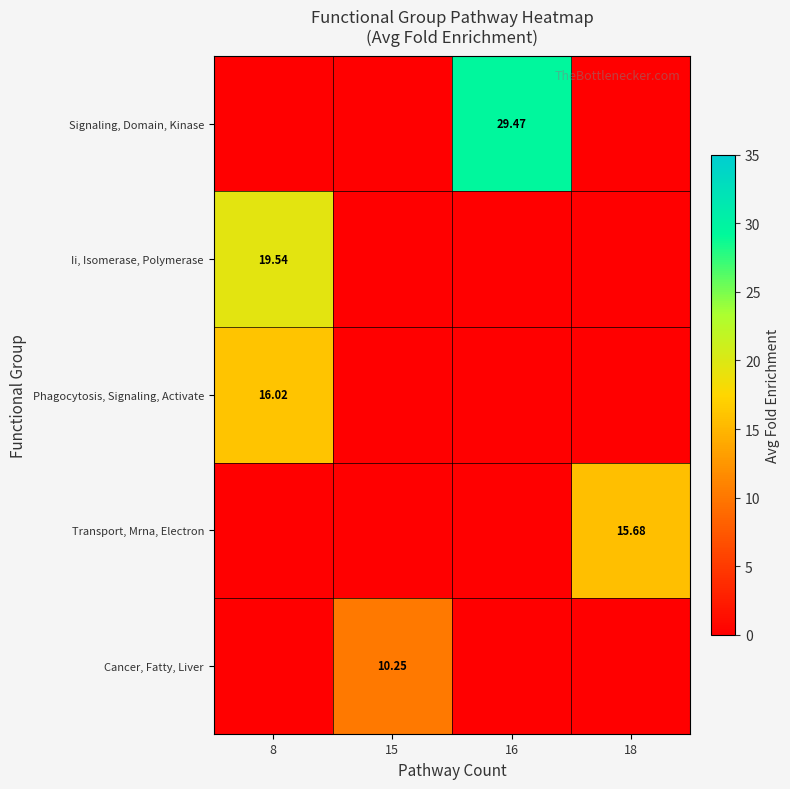

Is the value of Transport, Mrna, Electron at 8 greater than the value of Phagocytosis, Signaling, Activate at 8?

No